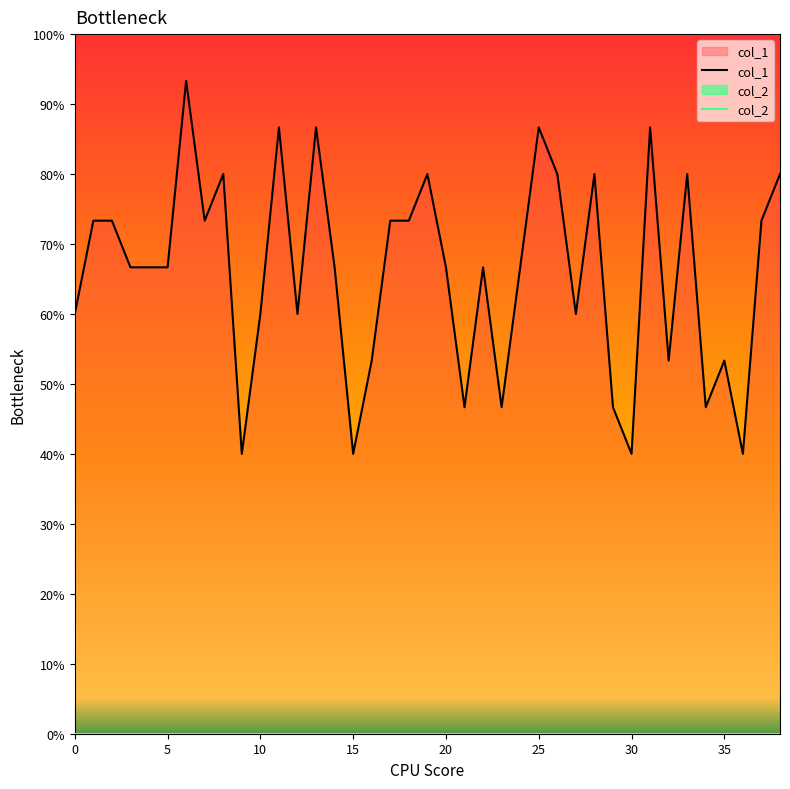

Rank the categories by value from lowest to highest.

9, 15, 30, 36, 21, 23, 29, 34, 16, 32, 35, 0, 10, 12, 27, 3, 4, 5, 14, 20, 22, 24, 1, 2, 7, 17, 18, 37, 8, 19, 26, 28, 33, 38, 11, 13, 25, 31, 6